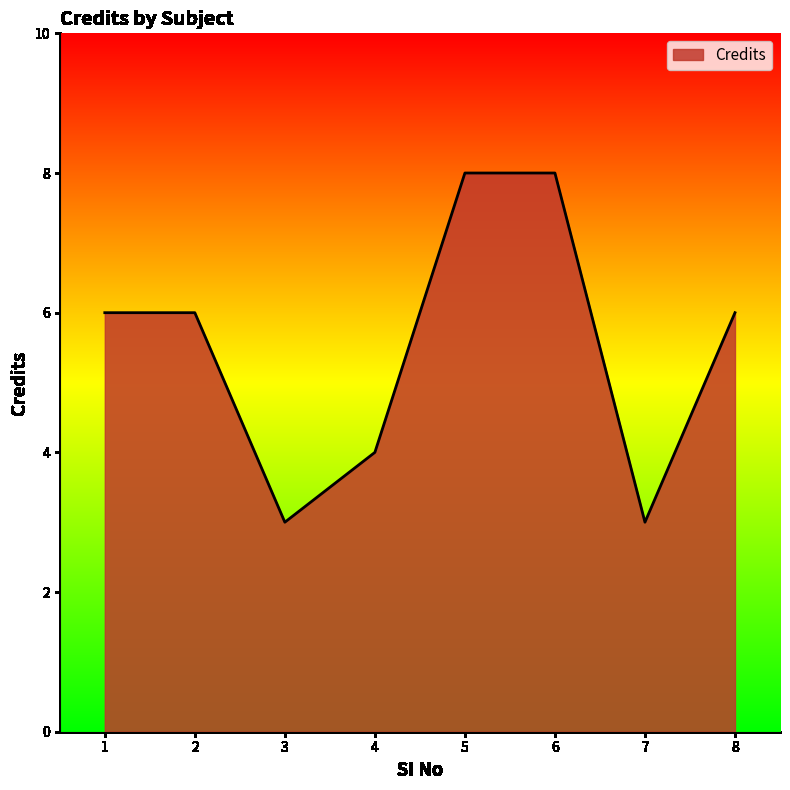

Reading left to right, what are all the values shown in this chart?

1=6	2=6	3=3	4=4	5=8	6=8	7=3	8=6